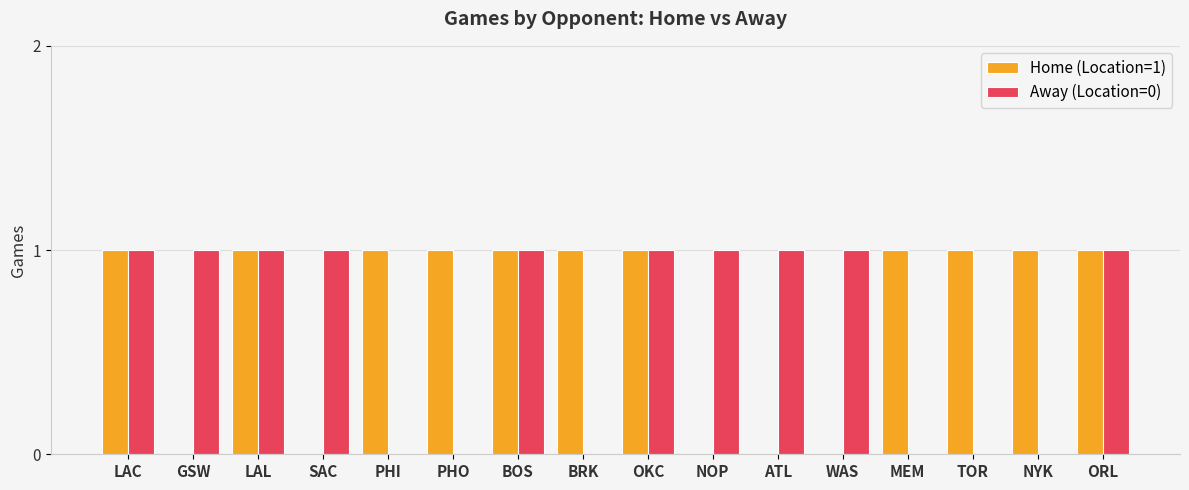

What is the maximum value for Home (Location=1)?

1